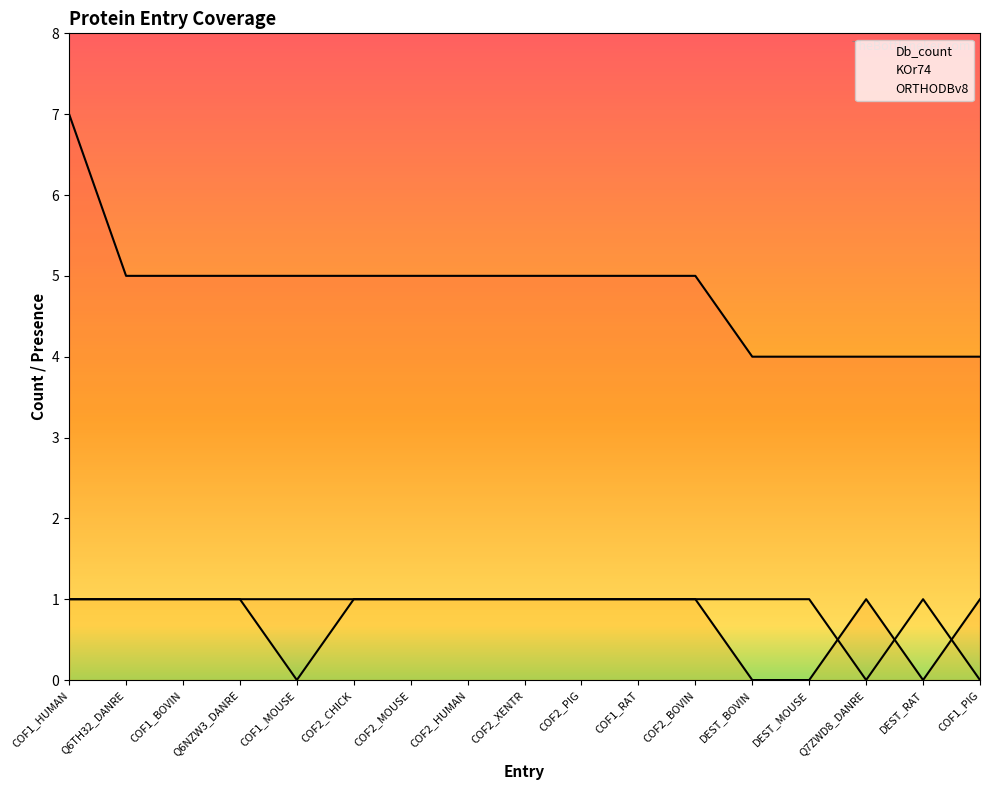

At which category is the sum across all series the highest?

COF1_HUMAN